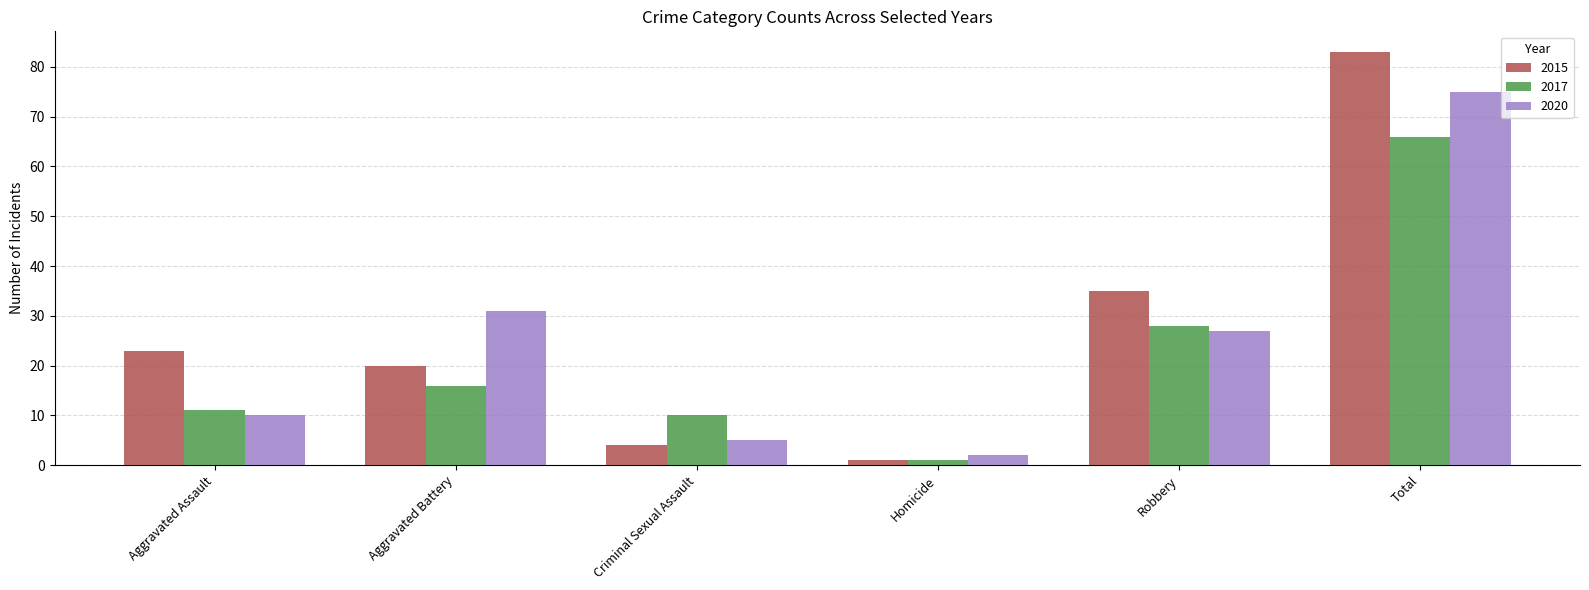

What is the difference between the 2015 values at Aggravated Assault and Robbery?

12